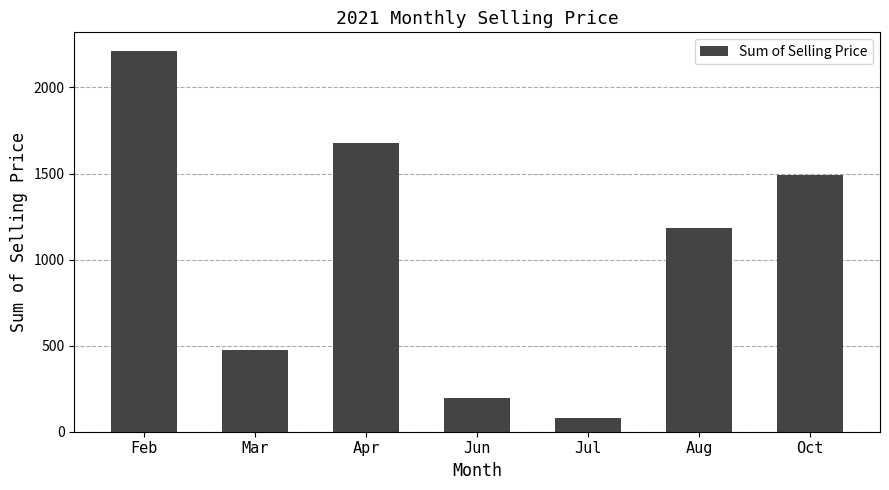

What is the label of the 1st bar from the left?

Feb